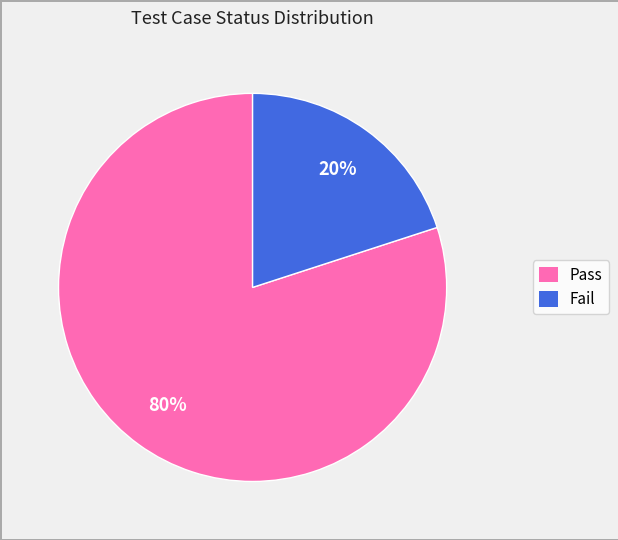

Approximately how many times larger is the value at Pass compared to Fail?

4.0